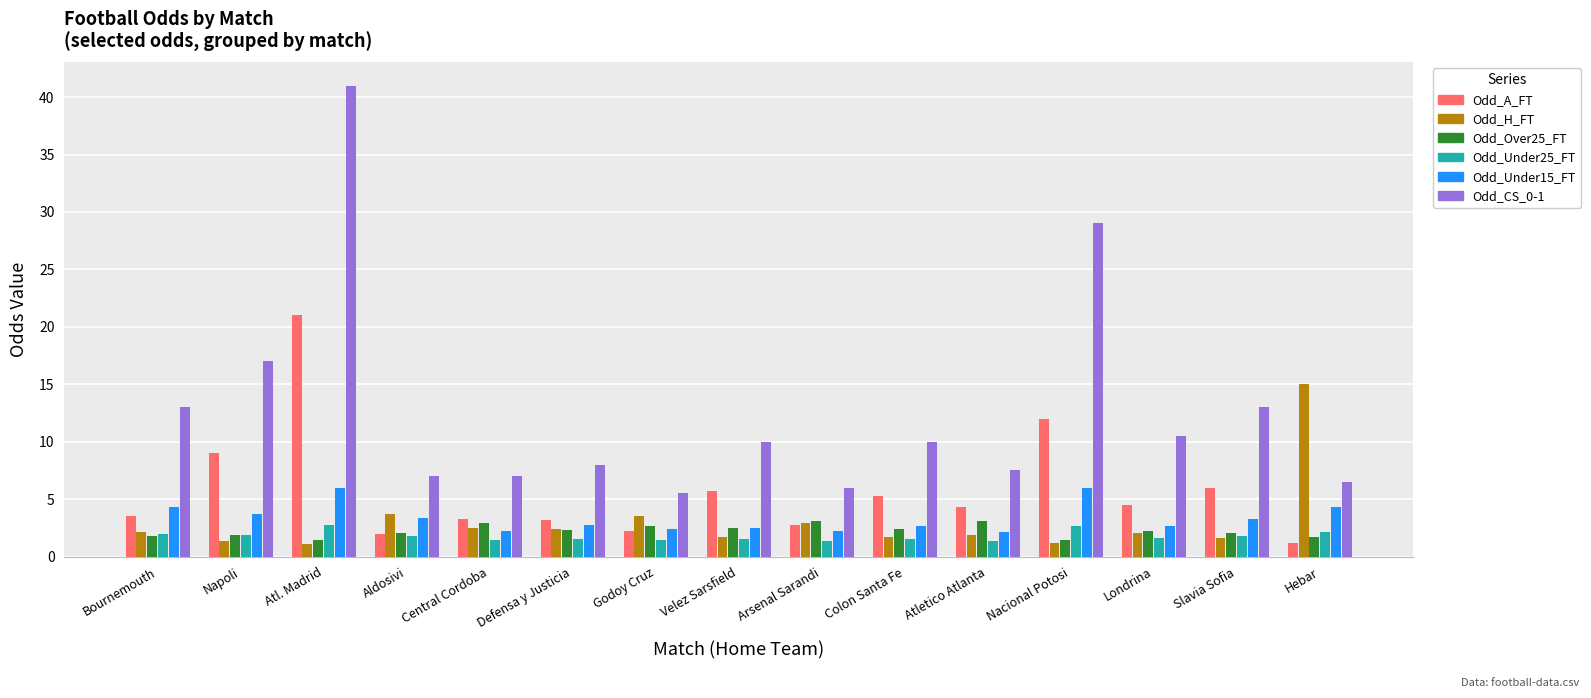

What is the difference between the maximum and minimum values in the Odd_Over25_FT series?

1.7